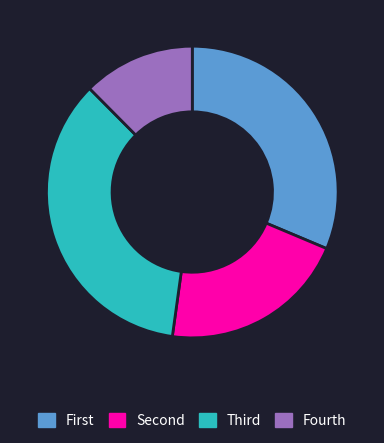

Is there any slice that represents more than half of the pie?

No